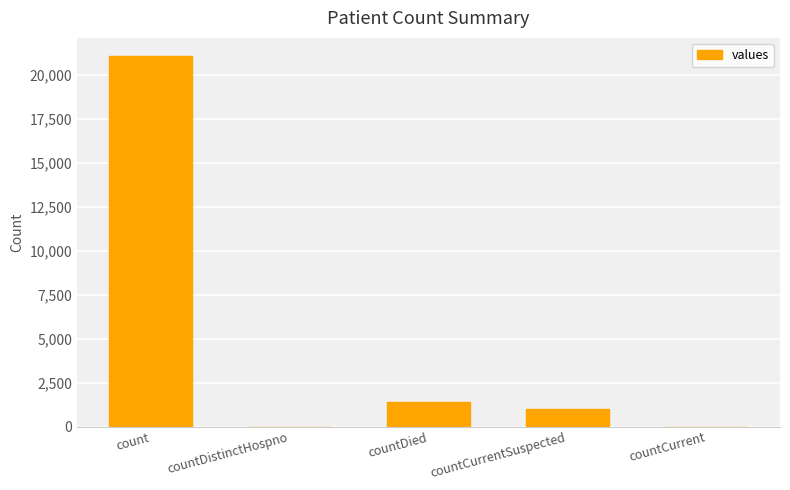

Are the bars horizontal?

No